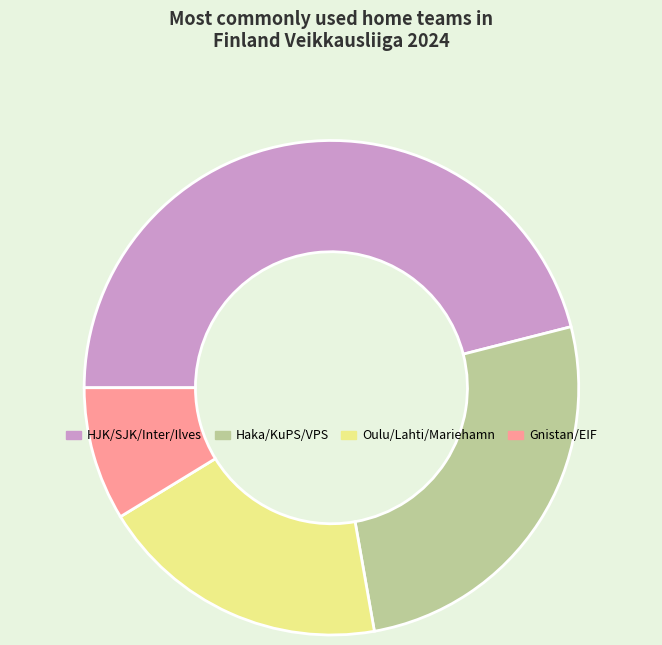

The HJK/SJK/Inter/Ilves slice represents 46% of the pie. True or false?

True